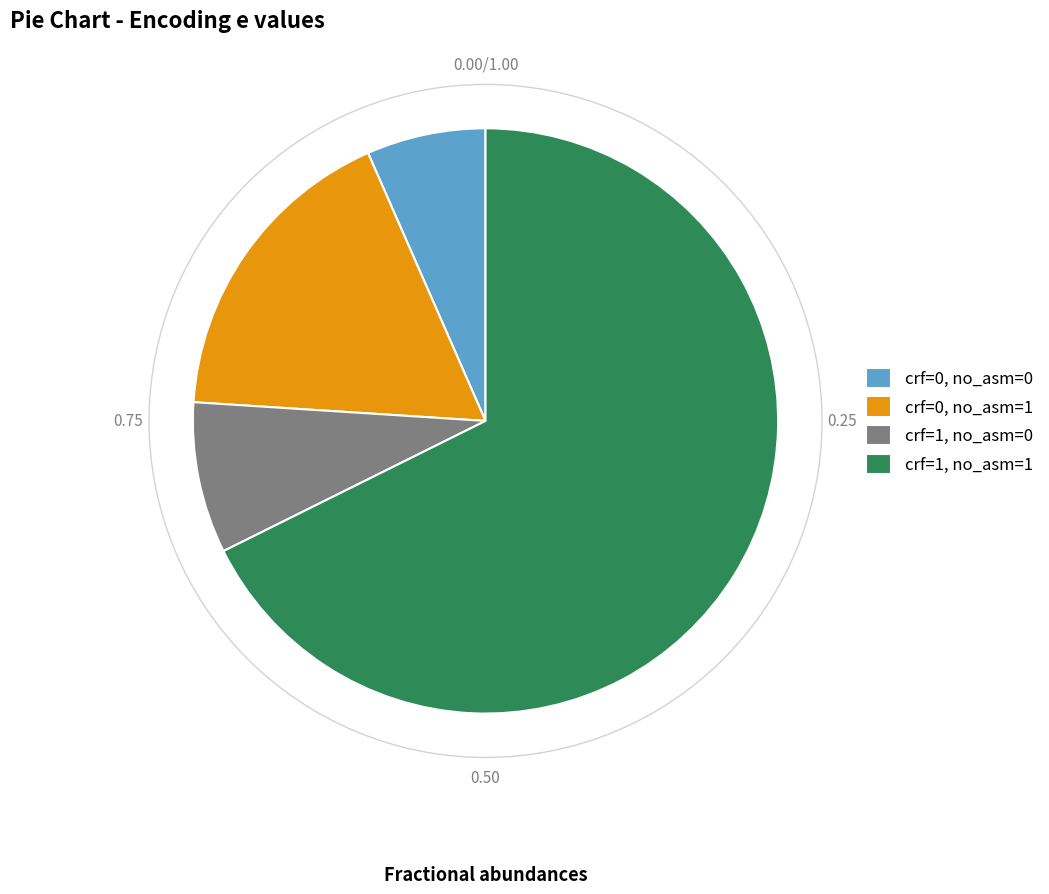

Do crf=0, no_asm=1 and crf=0, no_asm=0 together represent more than half of the pie?

No